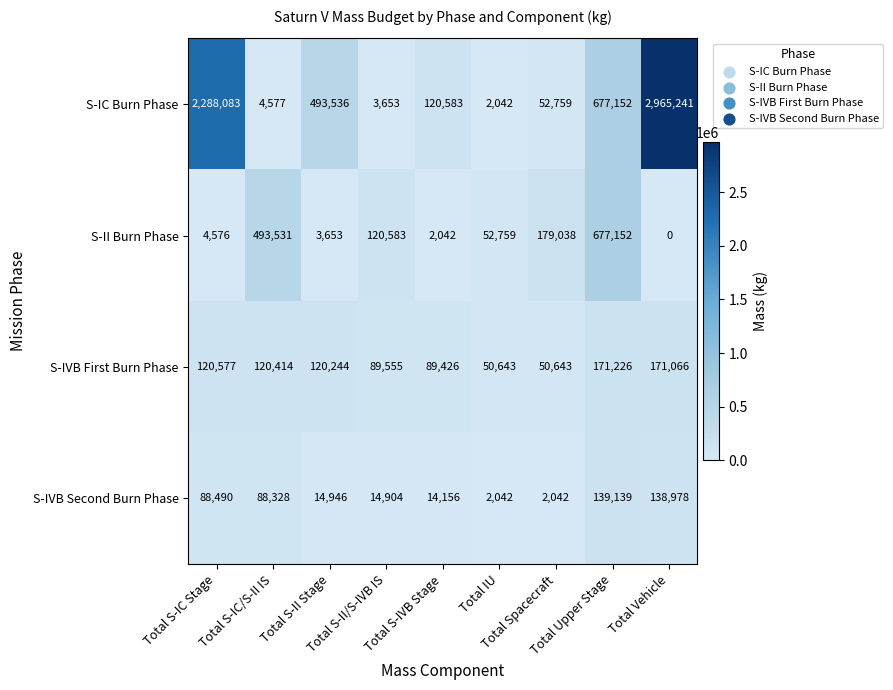

Which series has the widest spread of values?

S-IC Burn Phase